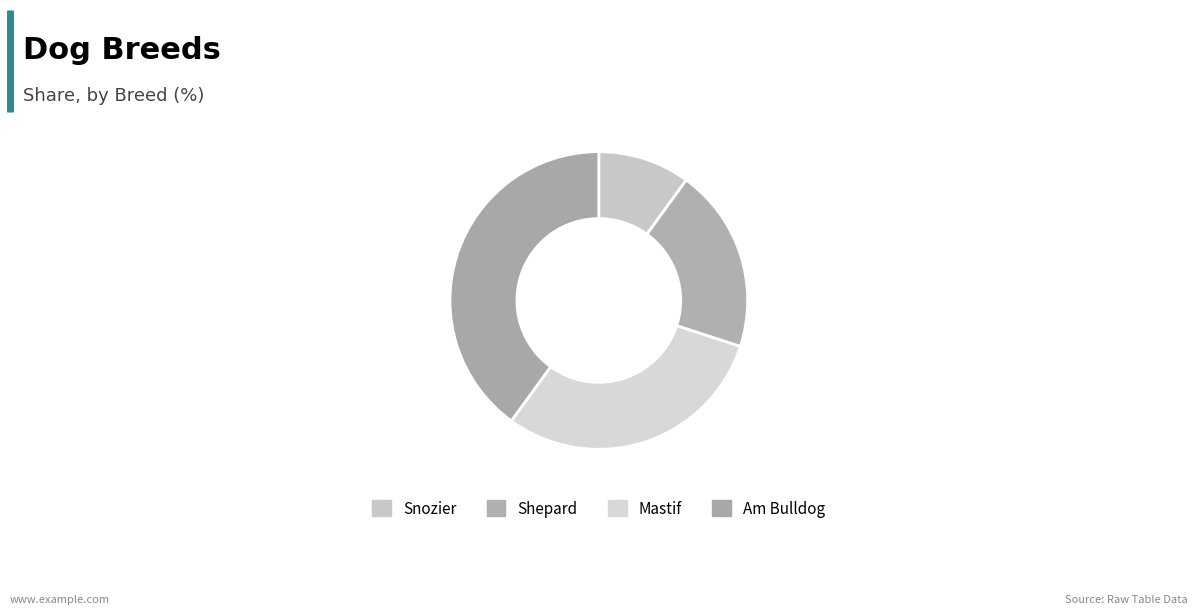

Between Mastif and Am Bulldog, which is larger?

Am Bulldog